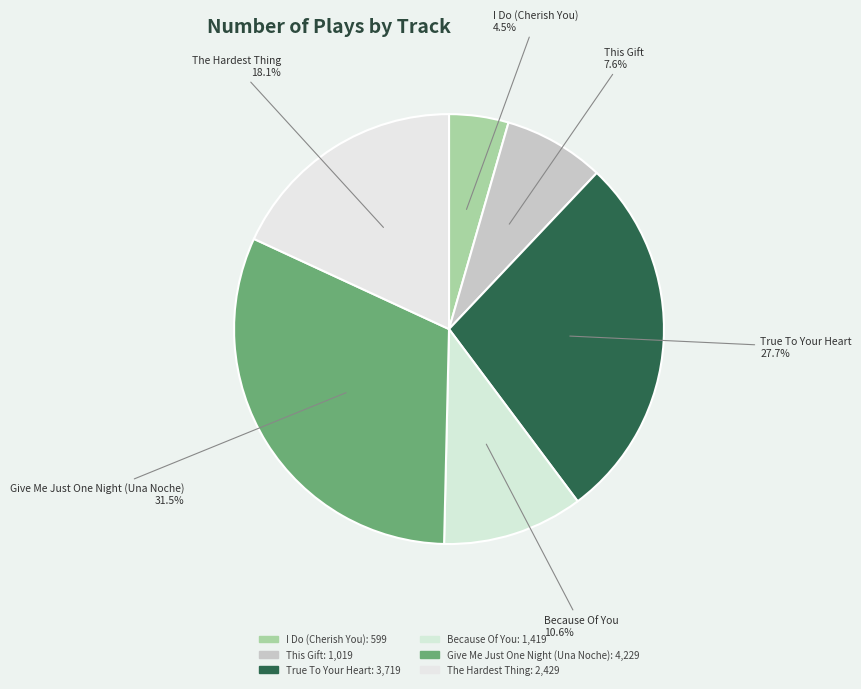

What percentage do The Hardest Thing and Give Me Just One Night (Una Noche) together represent?

49.6%